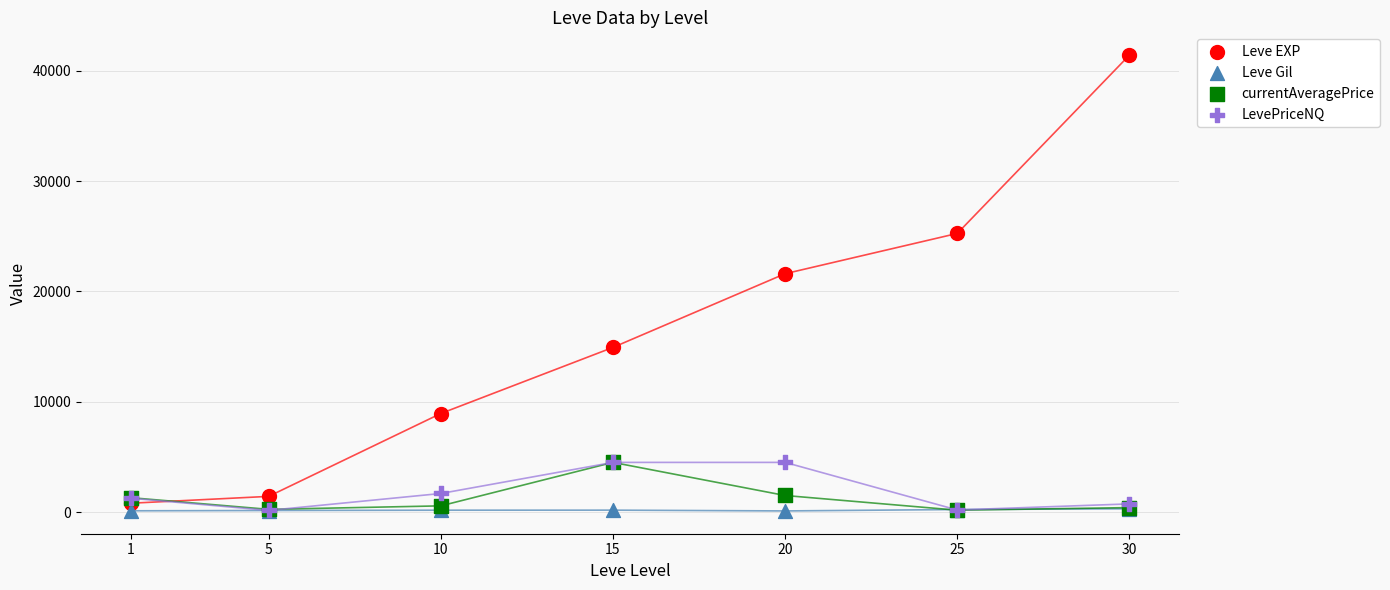

Which series reaches the maximum Y coordinate?

Leve EXP